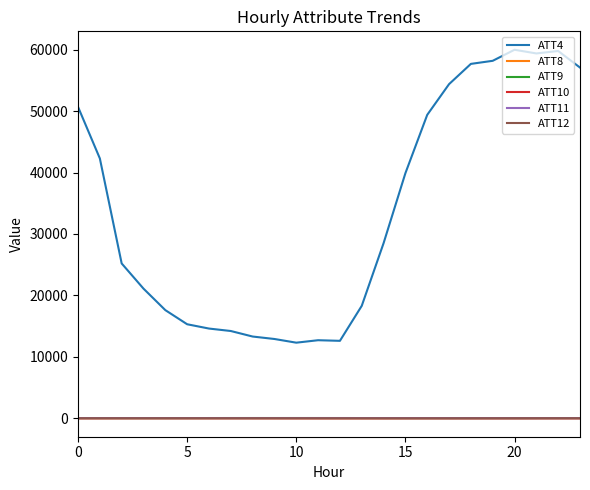

What is the greatest value displayed?

60000.0